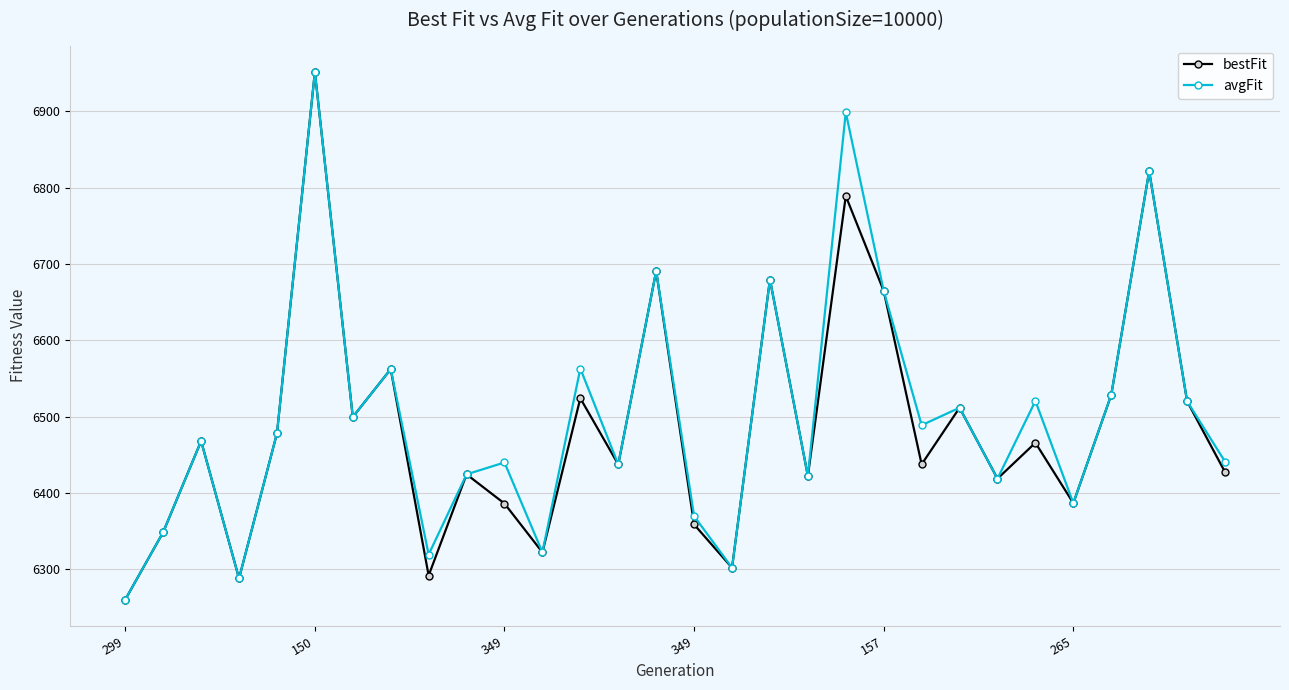

In bestFit, how many points are lower than both neighbors (excluding endpoints)?

10